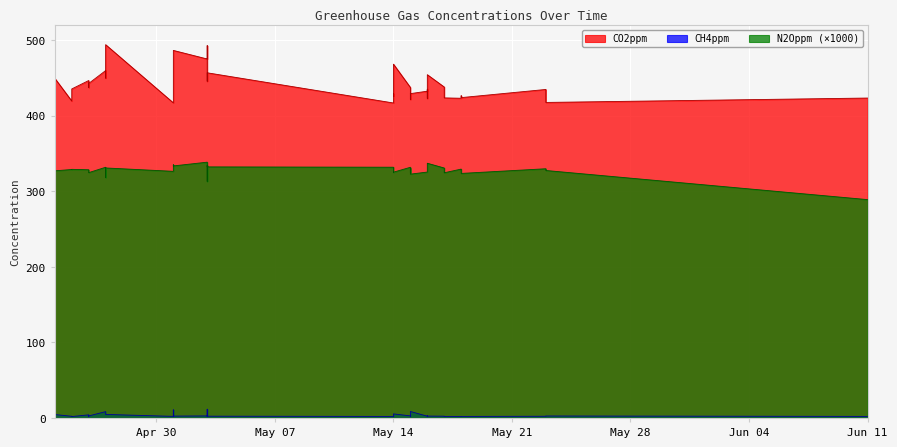

What is the sum of all CO2ppm values?

17190.6